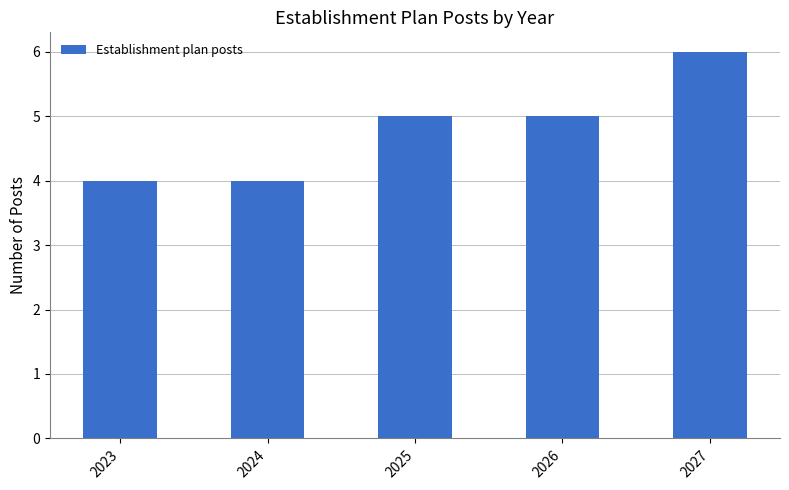

What is the ratio of the value at 2026 to the value at 2025?

1.0